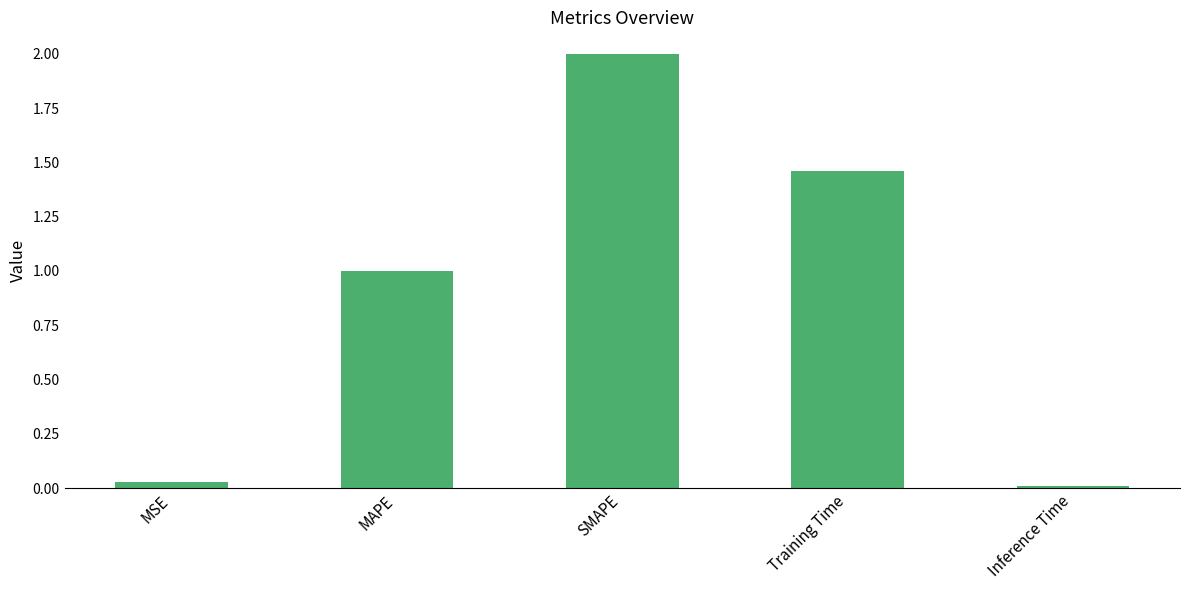

Which has a higher value, SMAPE or MSE?

SMAPE